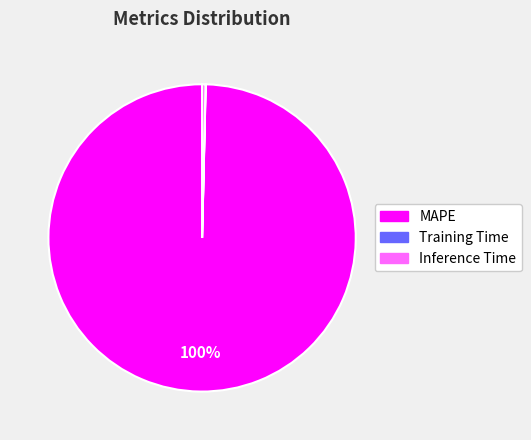

Which has a higher value, MAPE or Inference Time?

MAPE